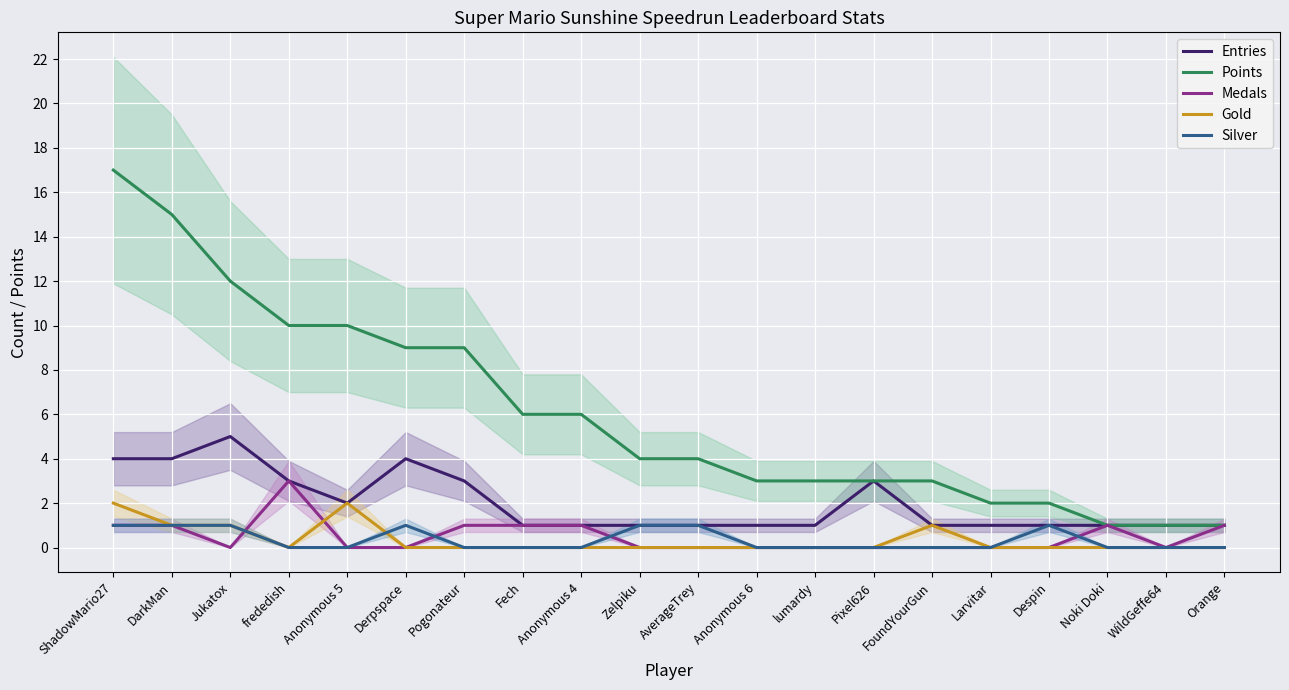

What is the label of the 16th point from the right?

Anonymous 5